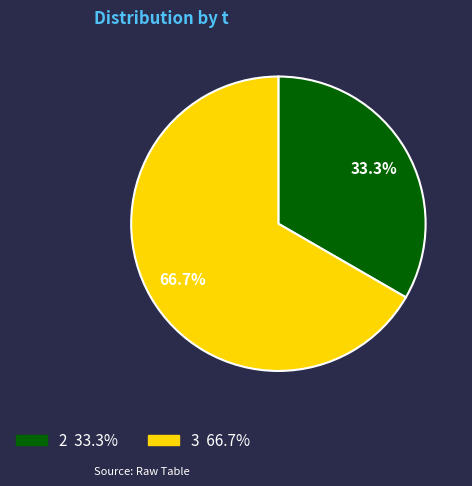

Is there any slice that represents more than half of the pie?

Yes